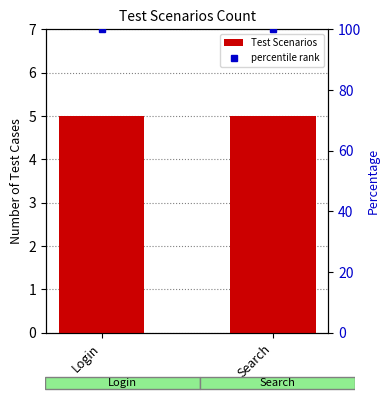

Which label corresponds to the smallest value in the chart?

Login